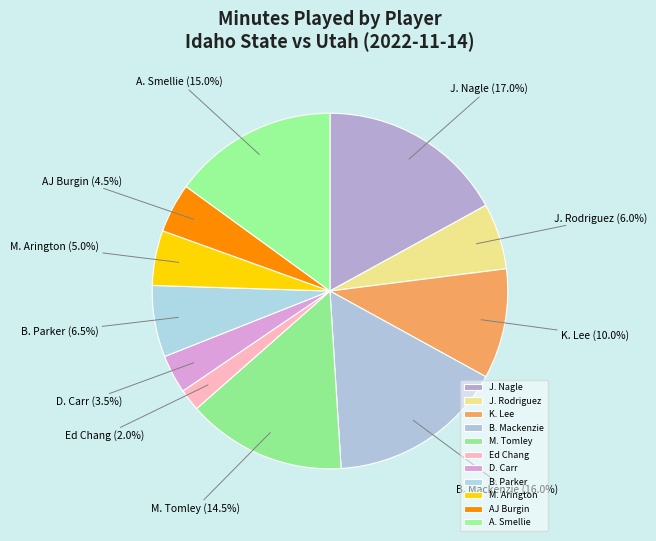

What percentage is the J. Nagle slice, to the nearest percent?

17%